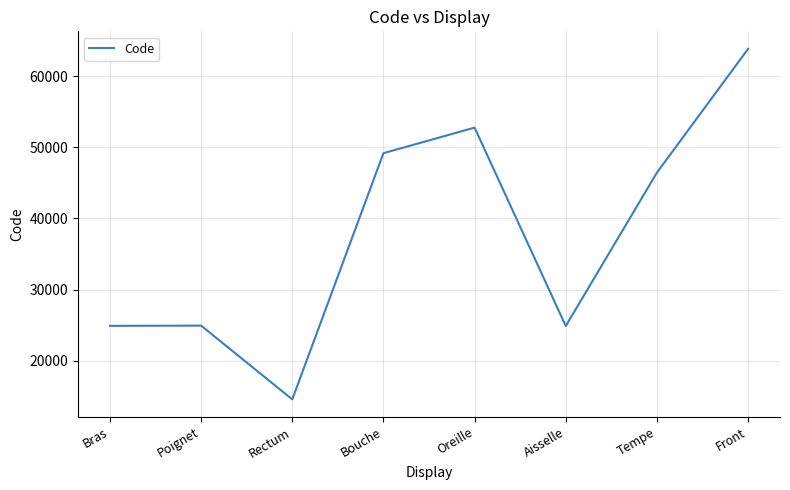

What is the approximate value at Oreille?

52780